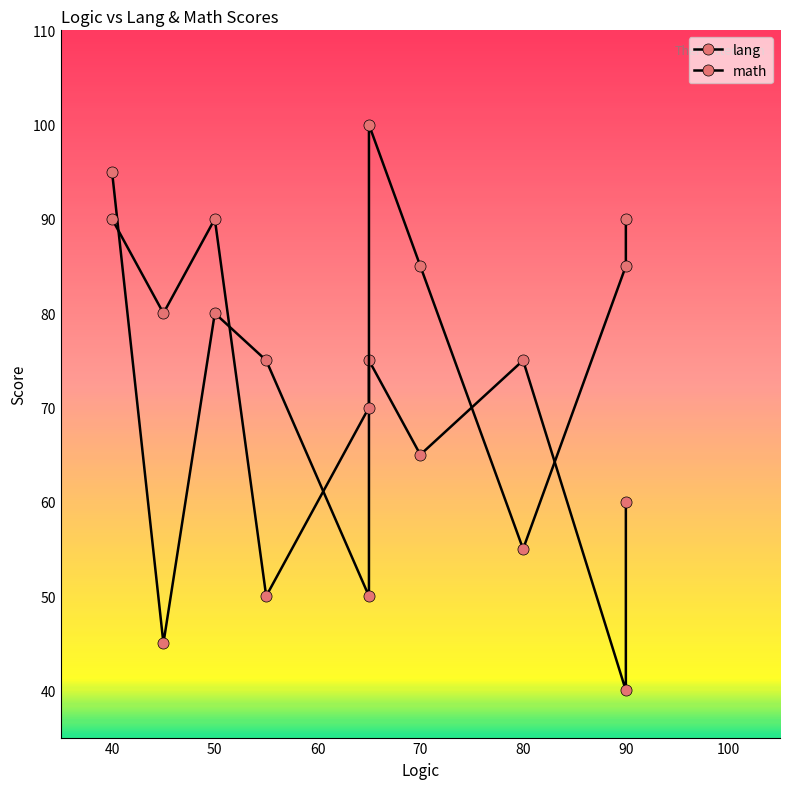

Where is the first local minimum for lang?

45